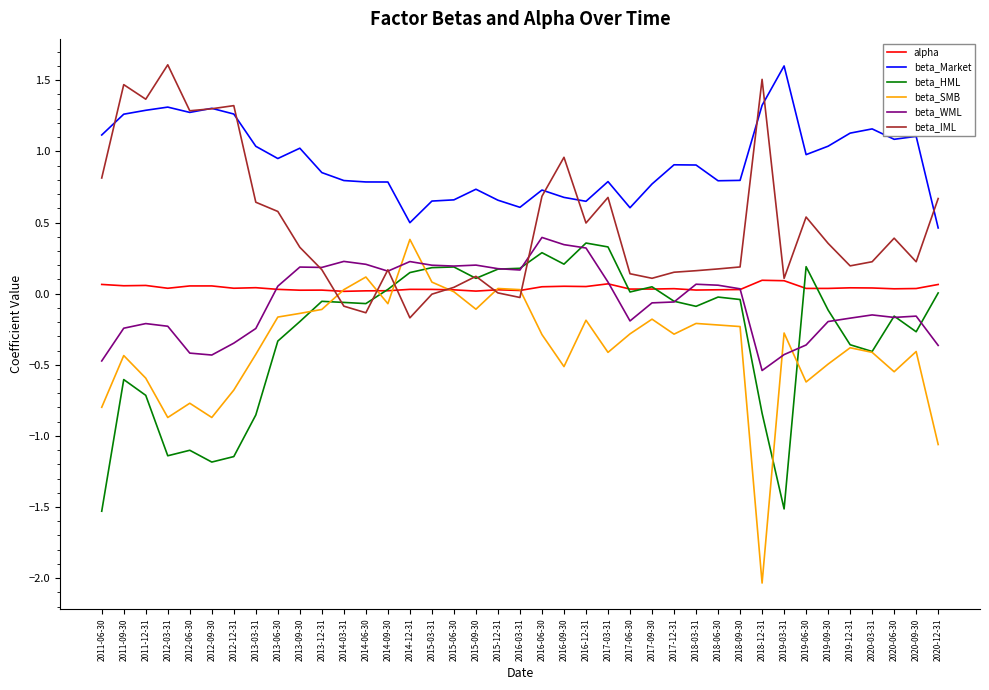

The beta_Market series shows 1.8 at 2019-09-30. True or false?

False